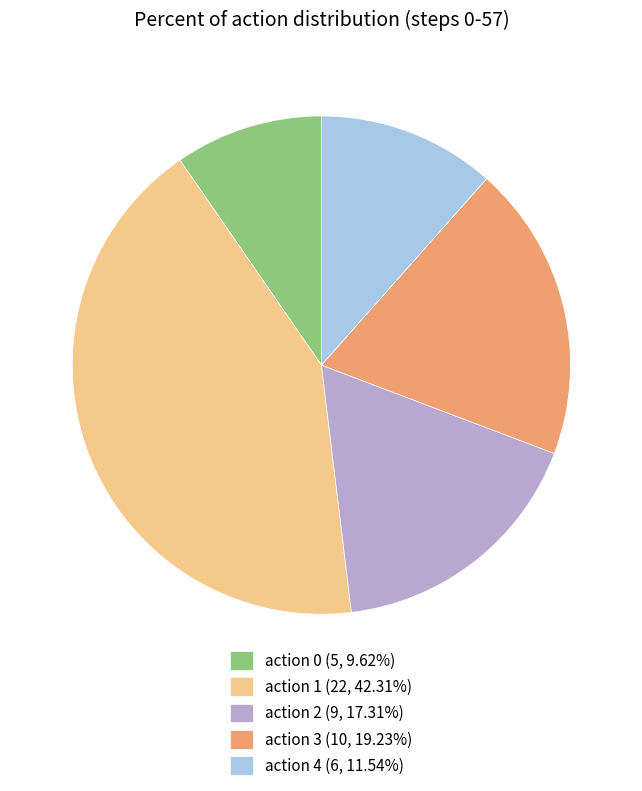

Approximately how many times larger is the value at action 1 (22, 42.31%) compared to action 4 (6, 11.54%)?

3.7